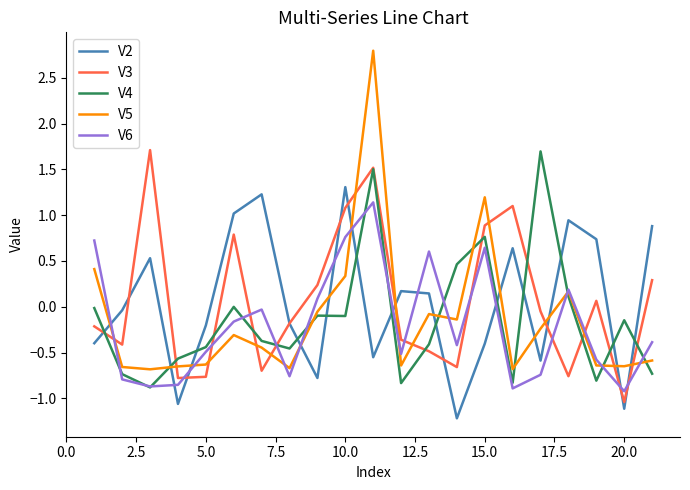

What is the maximum value shown in the chart?

2.8